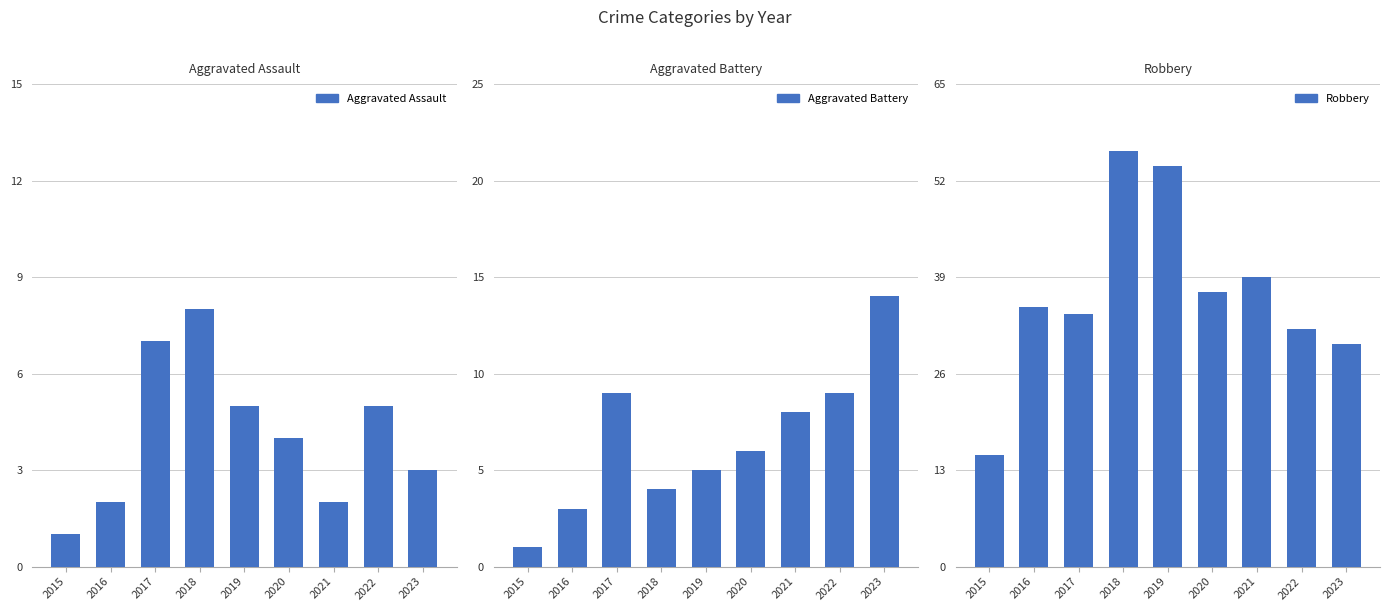

Is the value of Aggravated Battery at 2023 greater than the value of Aggravated Assault at 2022?

Yes